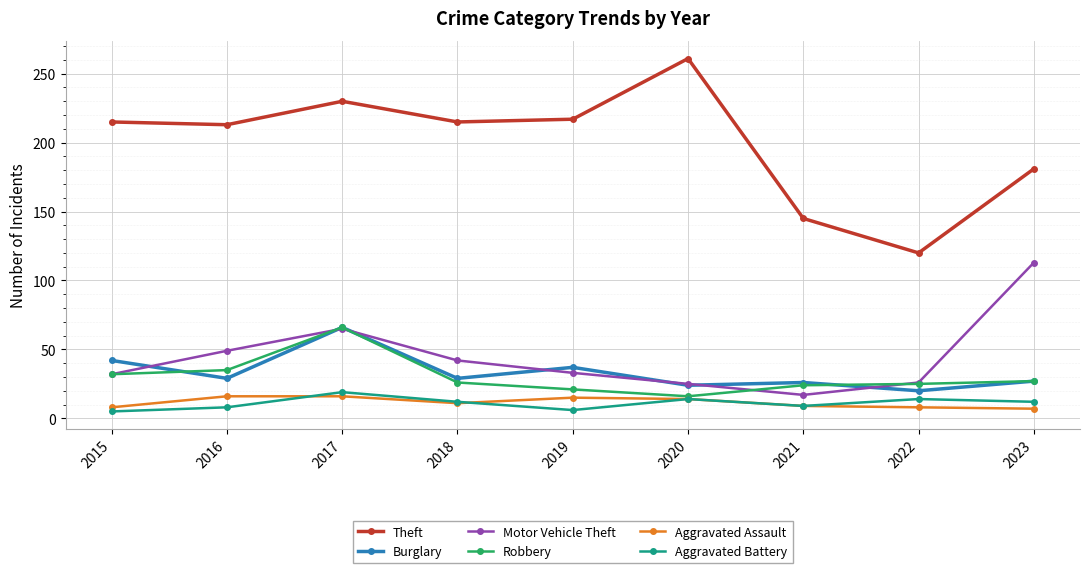

What is the difference between the highest and lowest values at 2019?

211